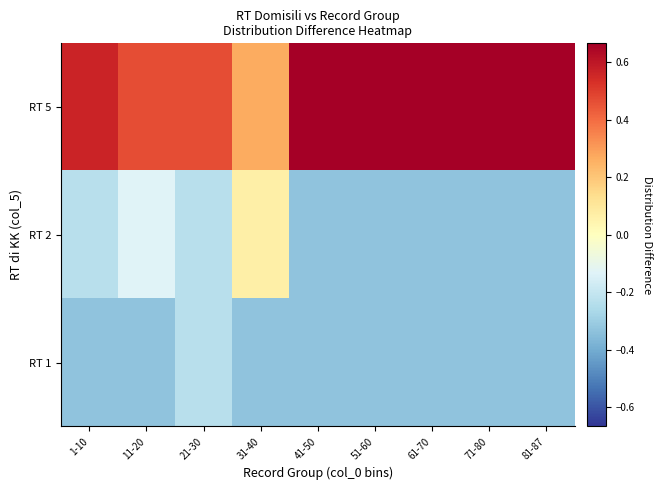

What is the difference between the highest and lowest values at 81-87?

1.0